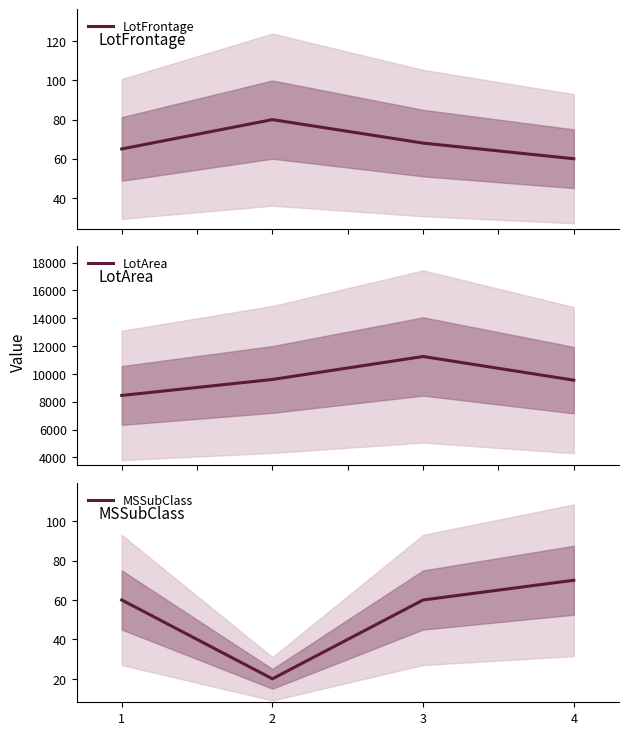

Which series has the widest spread of values?

LotArea